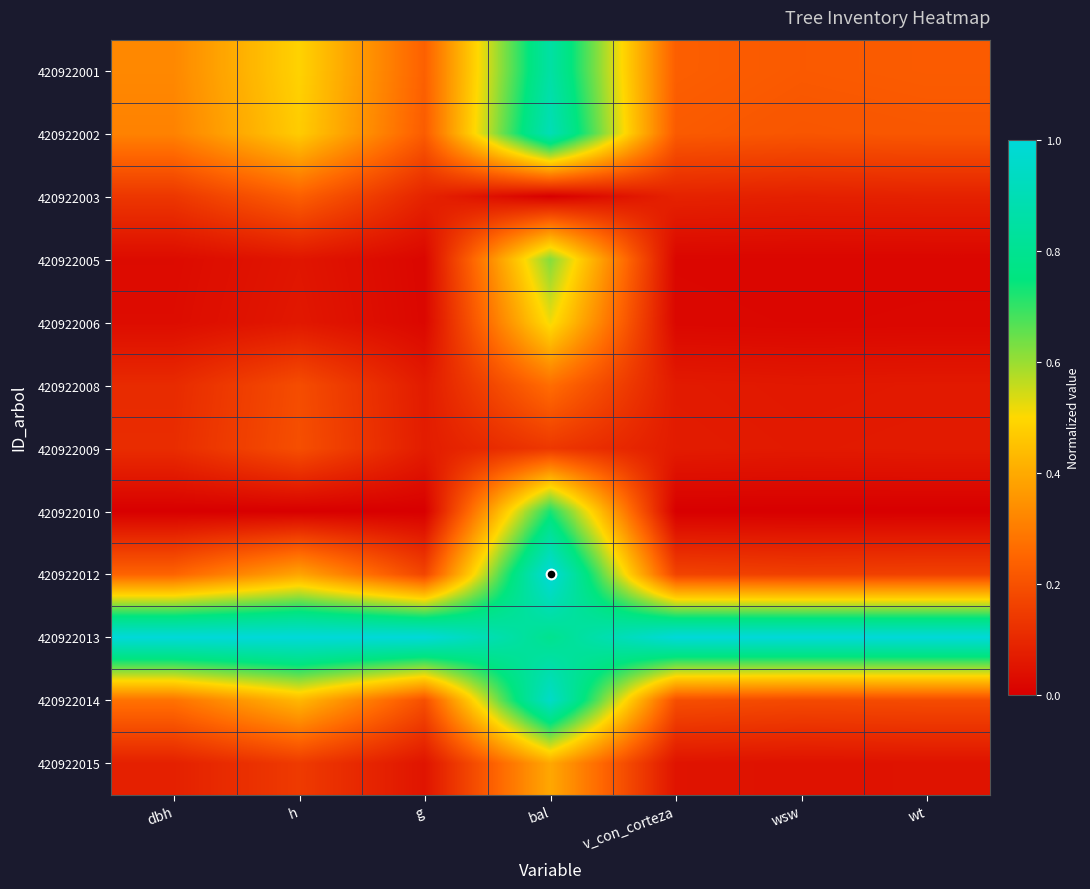

What is the total value across all series at g?

2.1